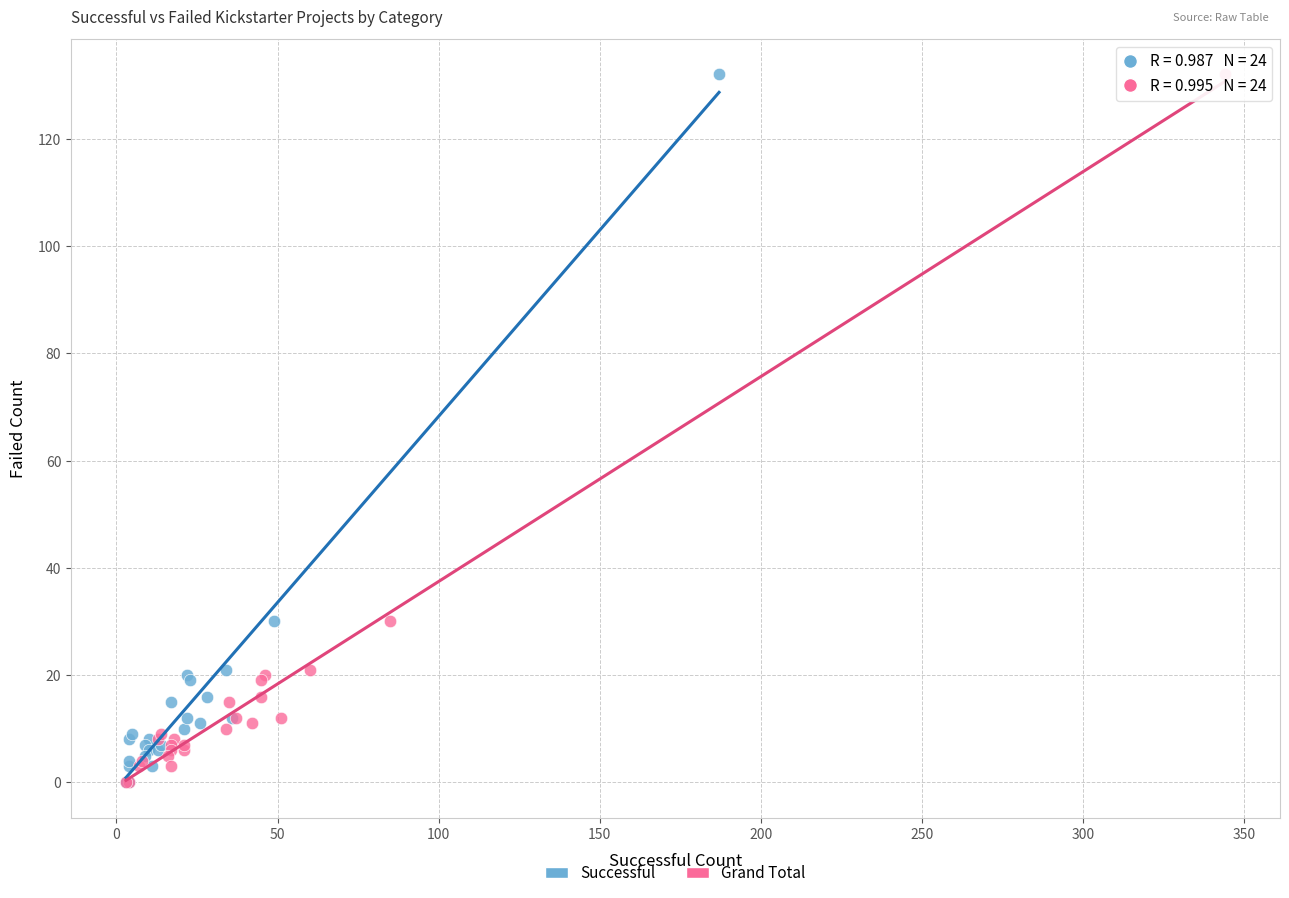

What are all the series names shown in the legend?

Successful, Grand Total